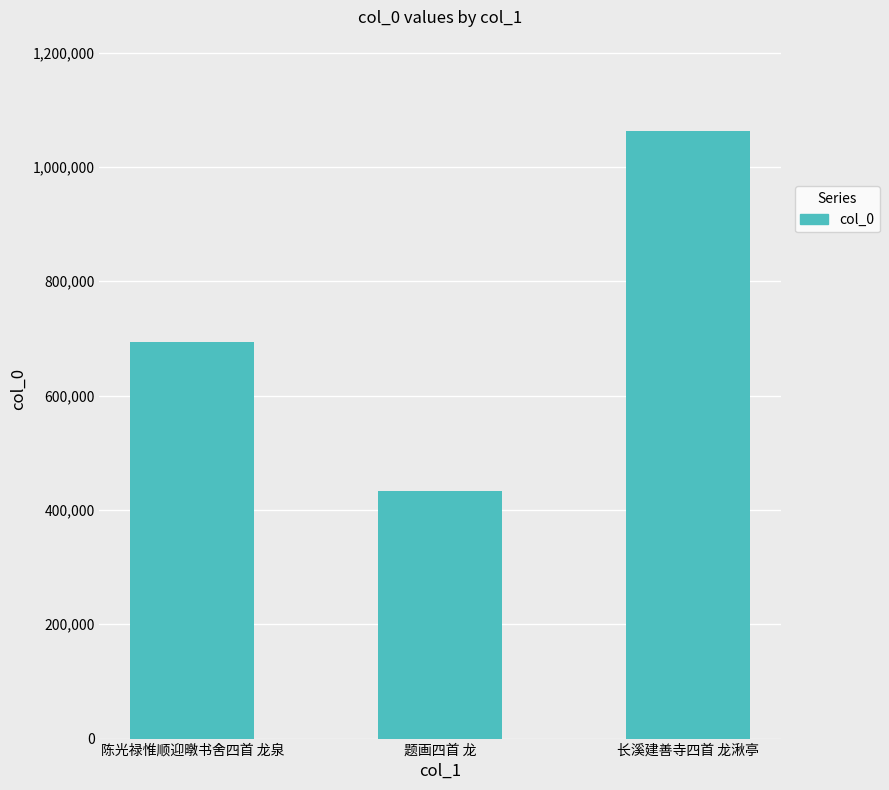

What is the difference between the maximum and minimum values?

630548